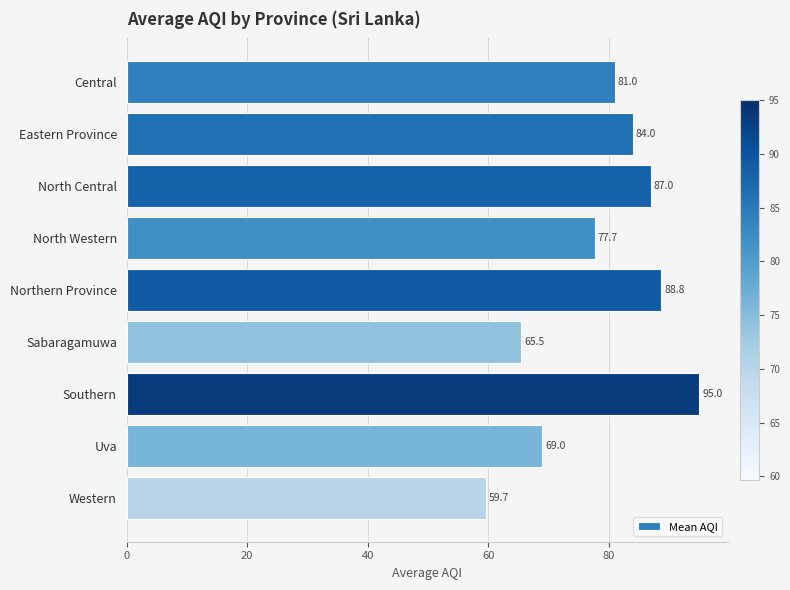

What is the maximum value shown in the chart?

95.0